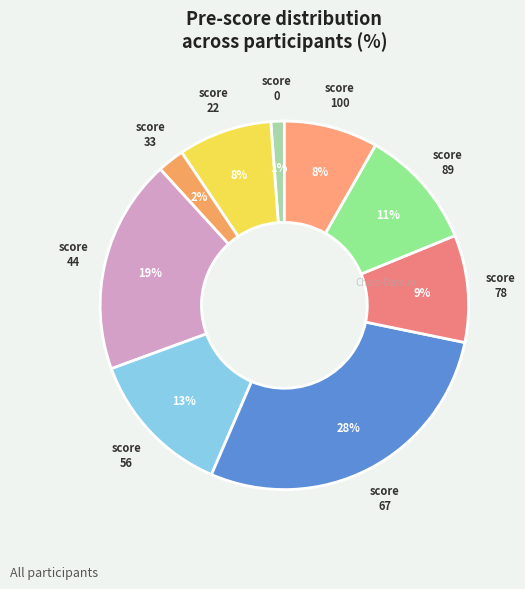

To the nearest percent, what is the difference between the largest and smallest slice percentages?

27%